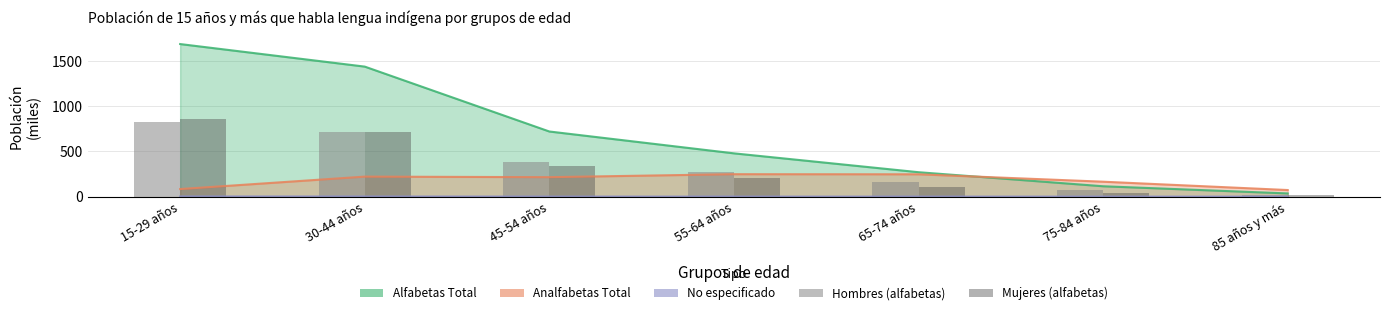

What position from the left is 55-64 años?

4